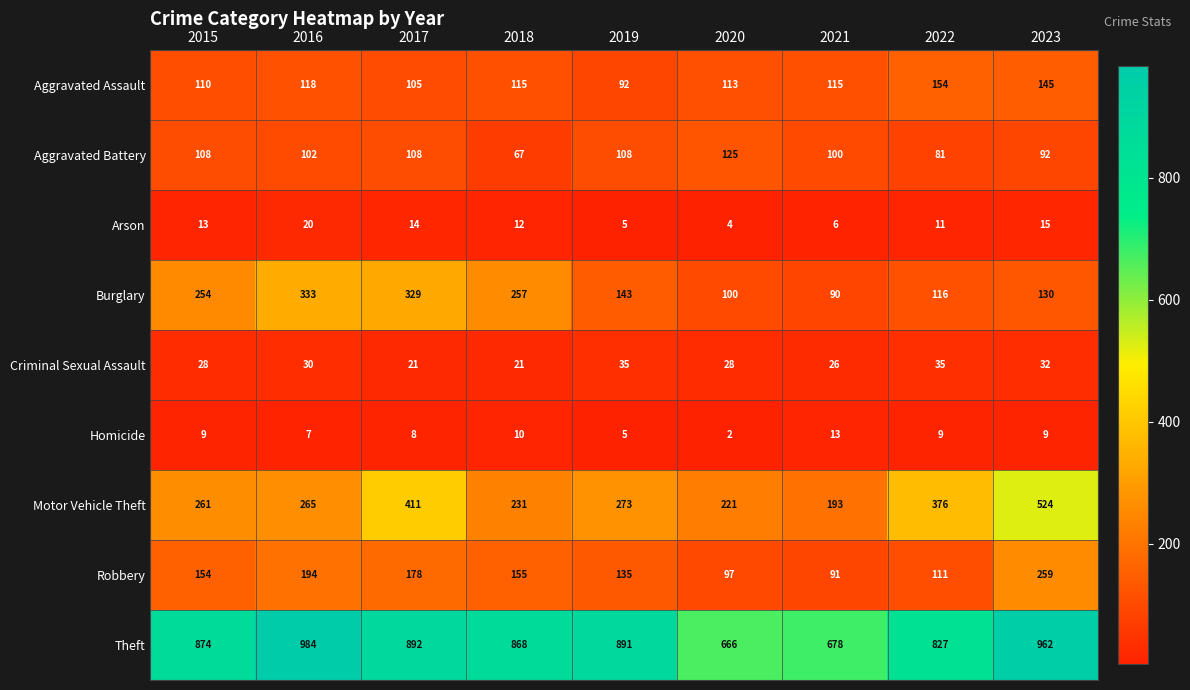

Is it true that Homicide equals 6 at 2018?

False